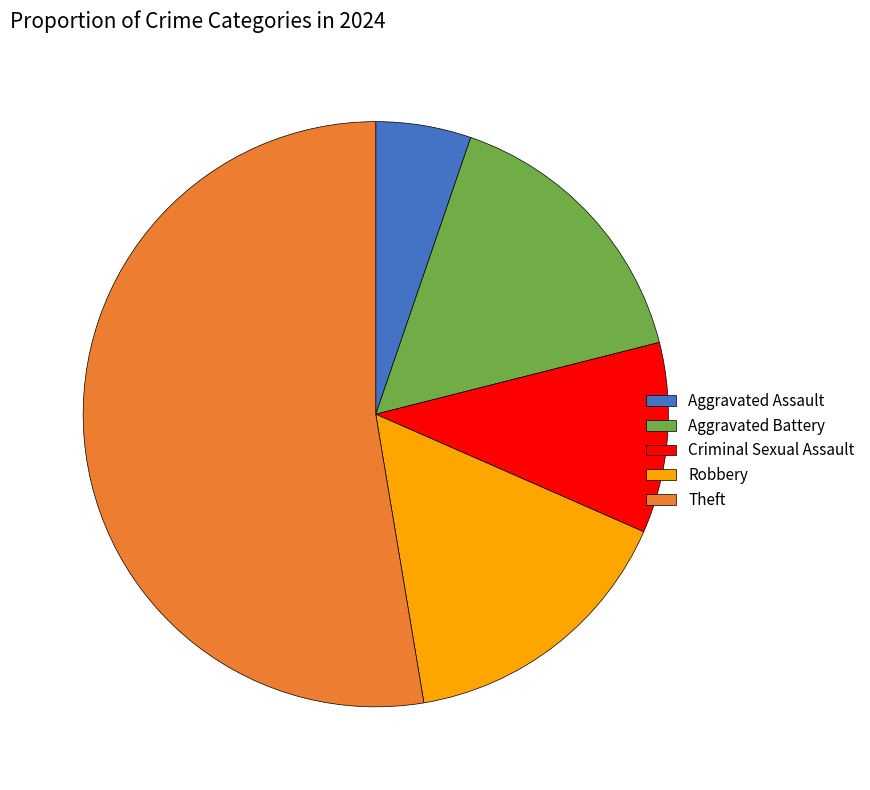

How many slices are in this pie chart?

5